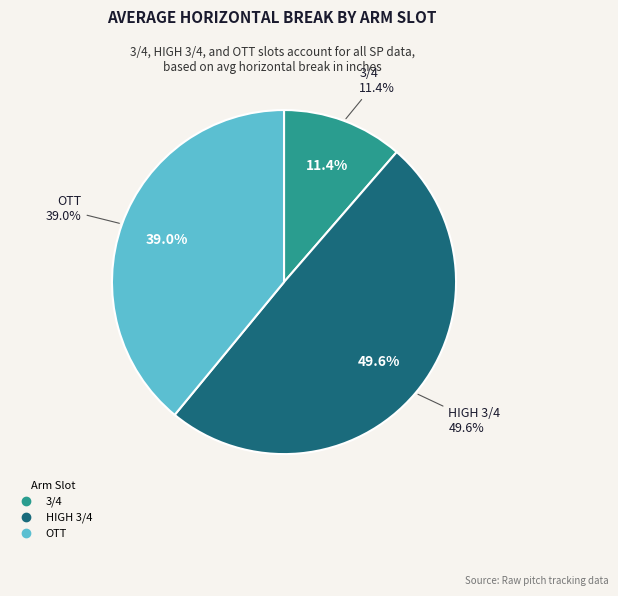

What is the ratio of the value at HIGH 3/4 to the value at OTT?

1.3